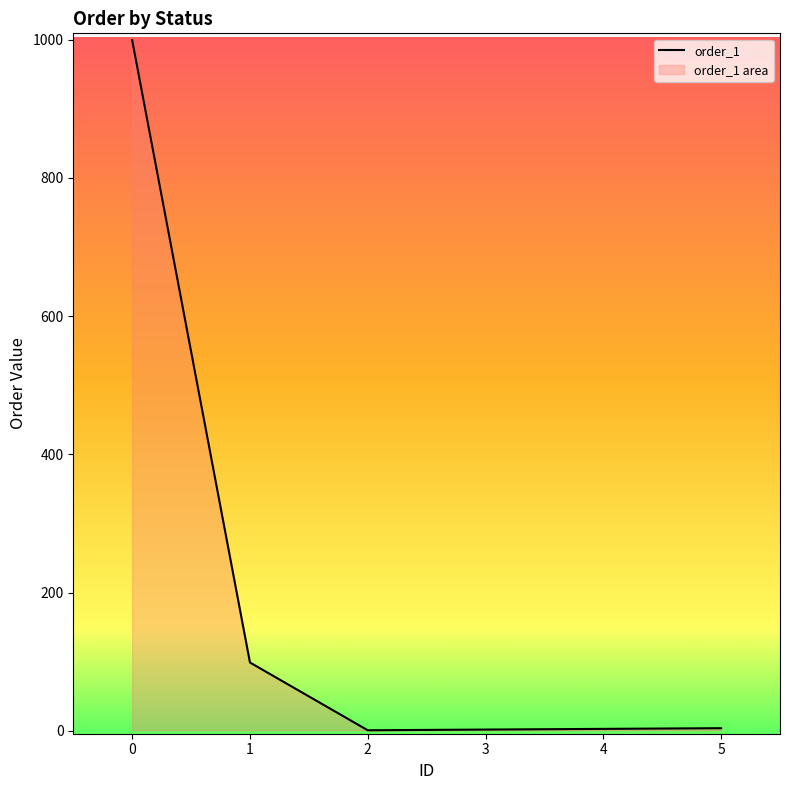

How many data points are above 4?

2